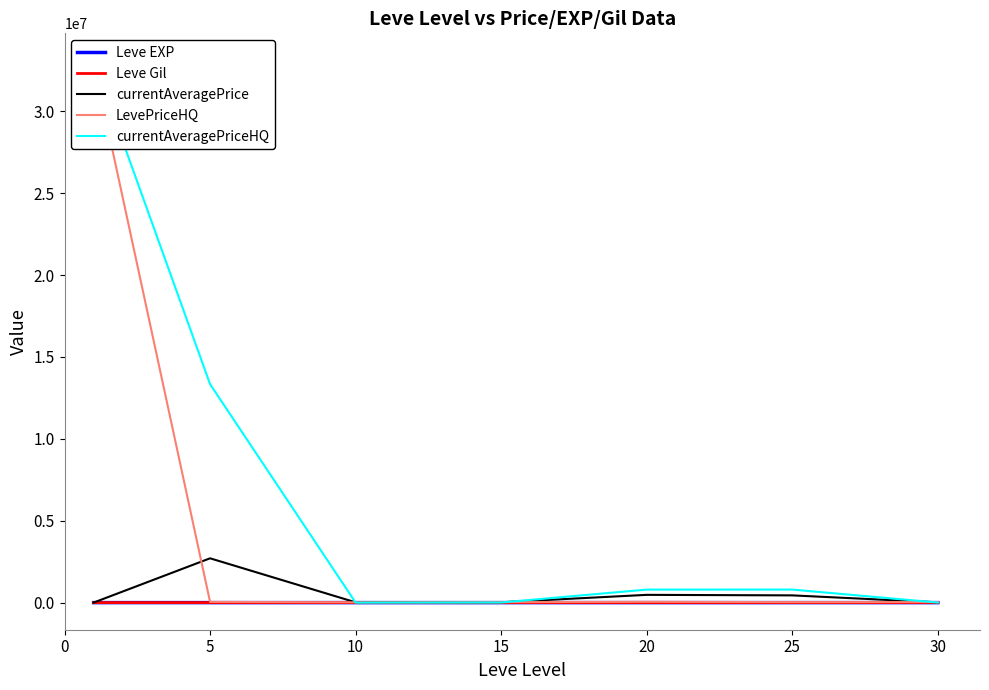

Which series has the largest total across all categories?

currentAveragePriceHQ